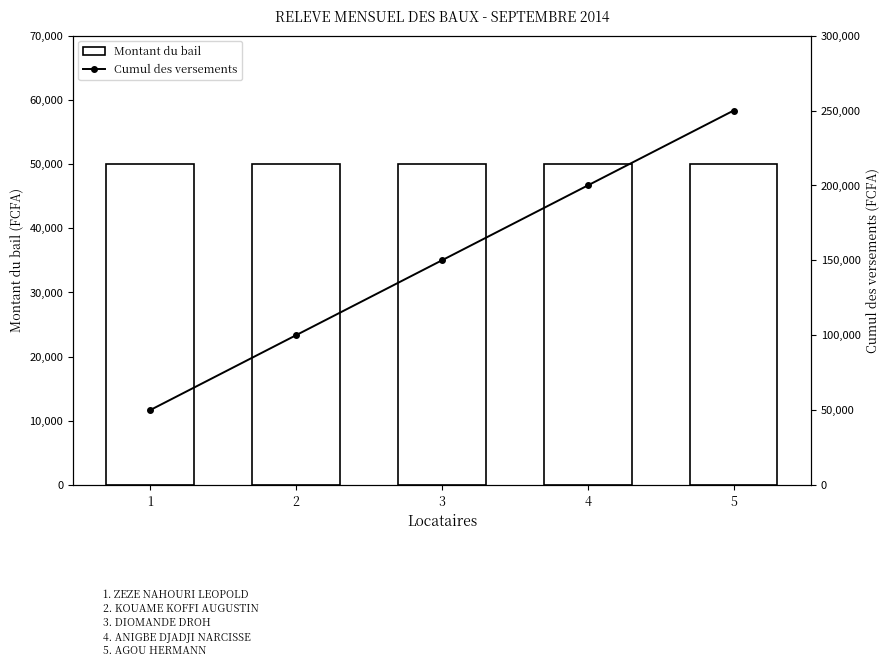

What is the highest value of the Cumul des versements series?

250000